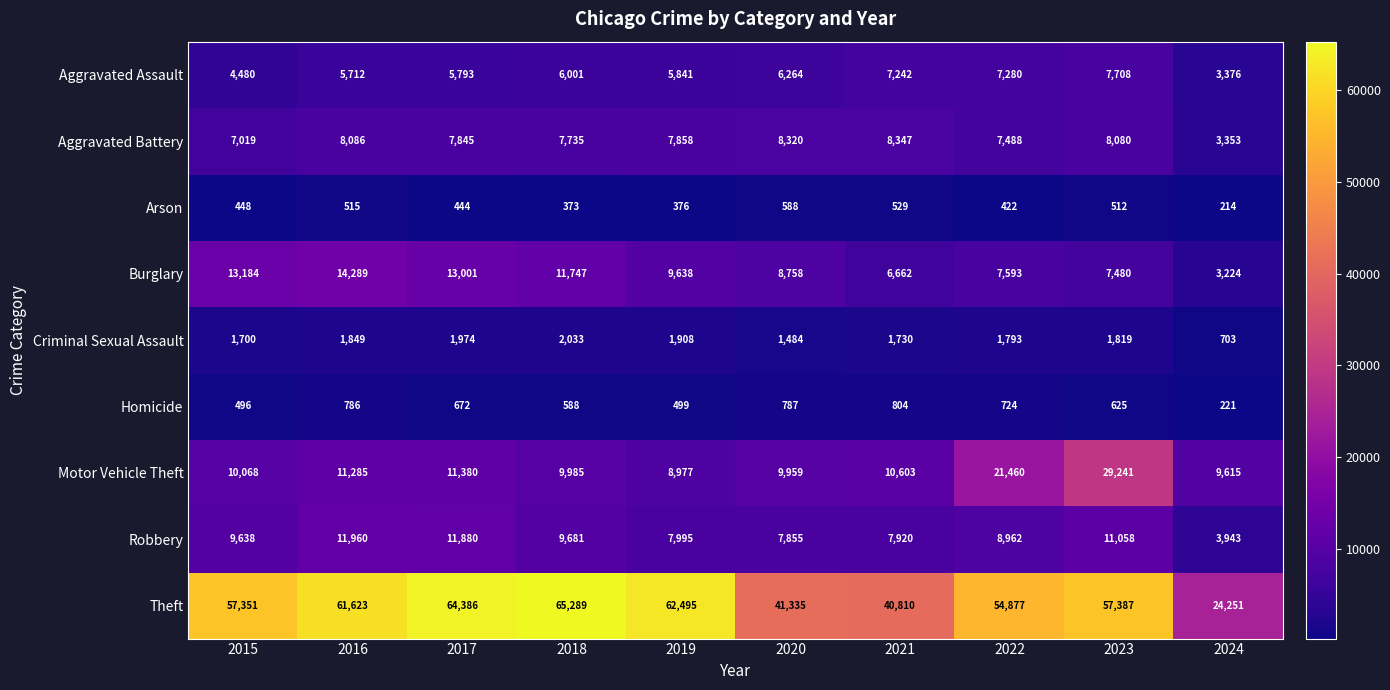

The value of Robbery at 2021 is 5466. True or false?

False